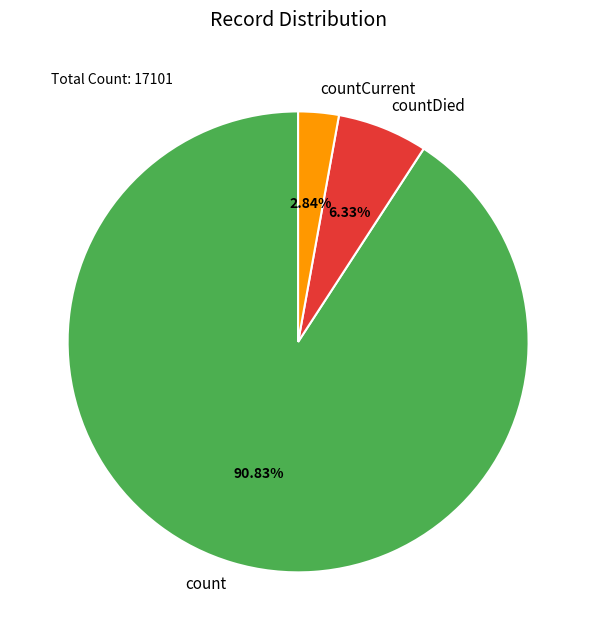

True or false: countDied accounts for 1% of the total.

False